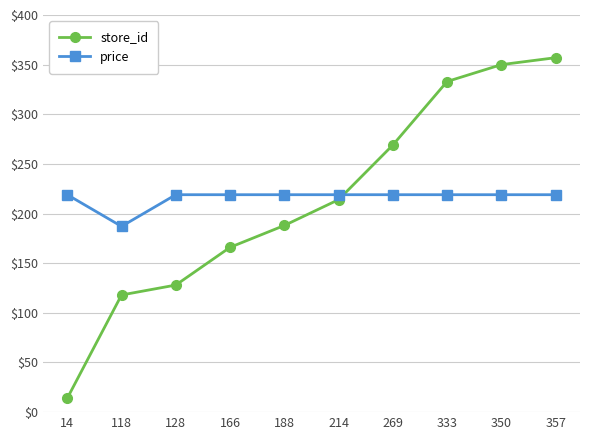

Which series changed the most between 14 and 166?

store_id